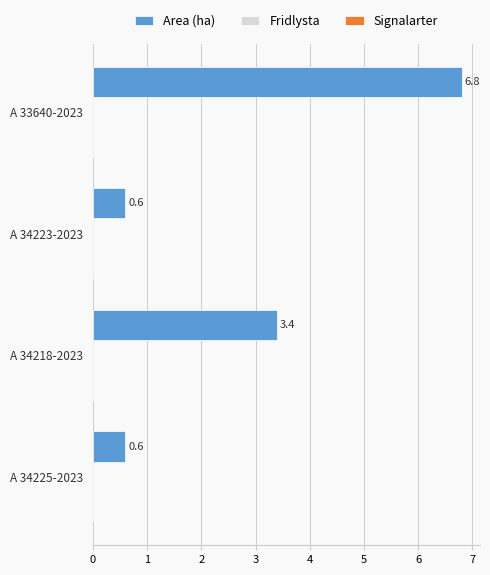

What is the difference between the maximum and second lowest values?

6.2